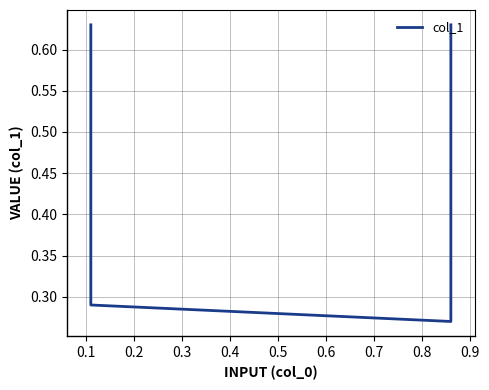

Reading left to right, what are all the values shown in this chart?

0.6	0.3	0.3	0.6